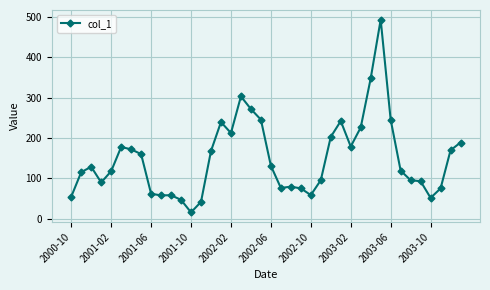

True or false: there are more than 2 points higher than both neighbors.

True